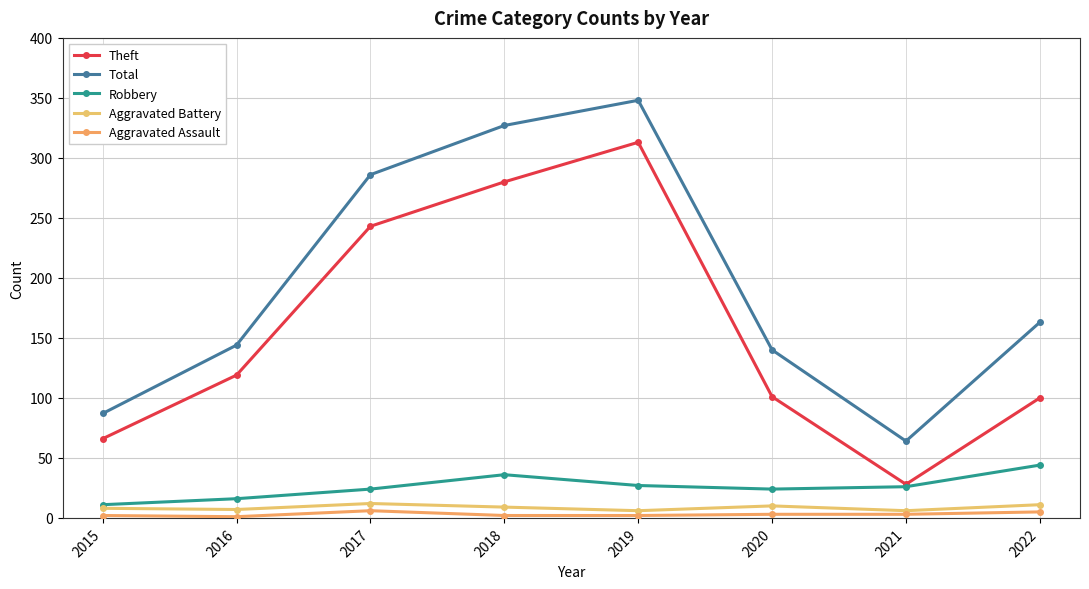

True or false: Theft has more than 1 interior local peaks.

False